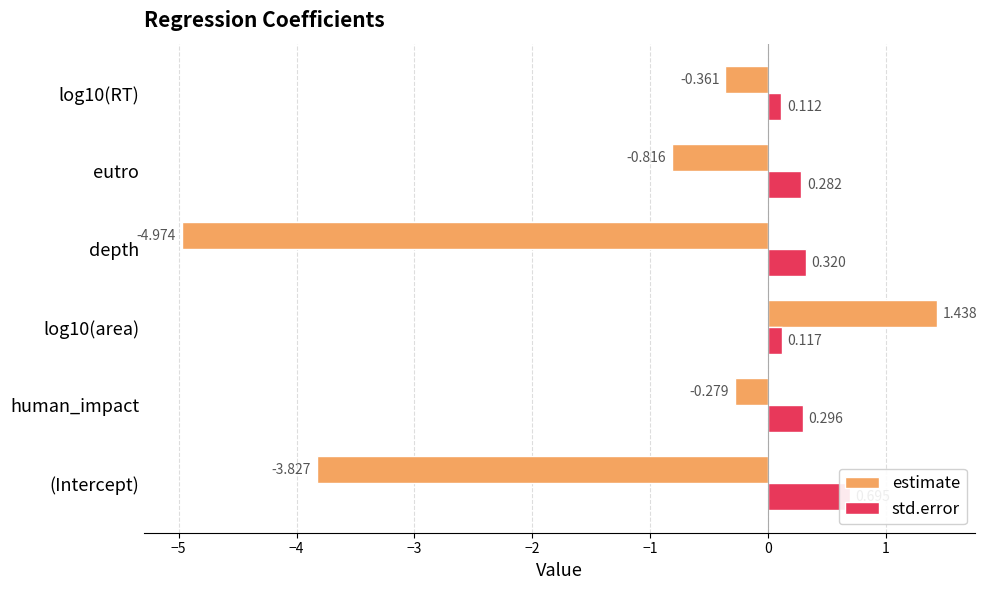

What is the difference between the second highest and minimum values in the estimate series?

4.7